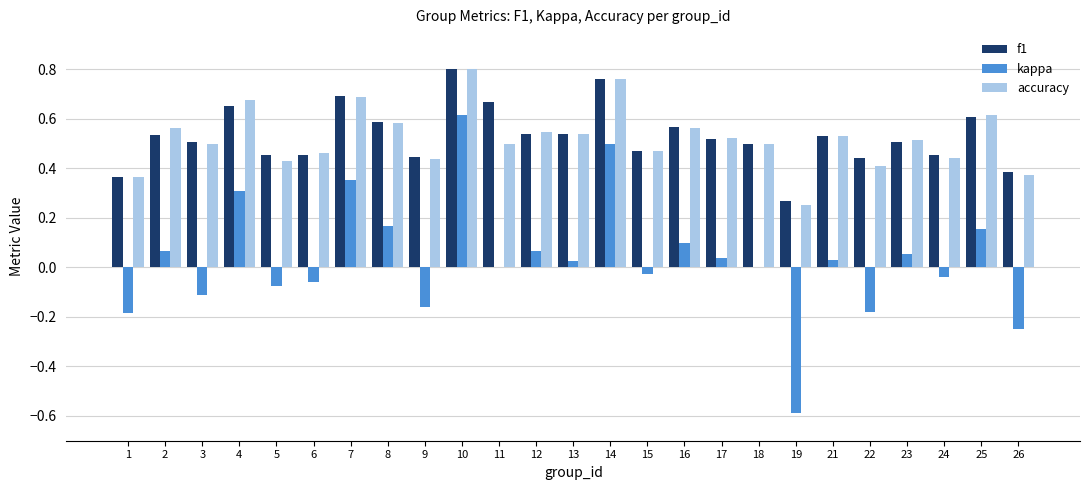

Are the bars horizontal?

No